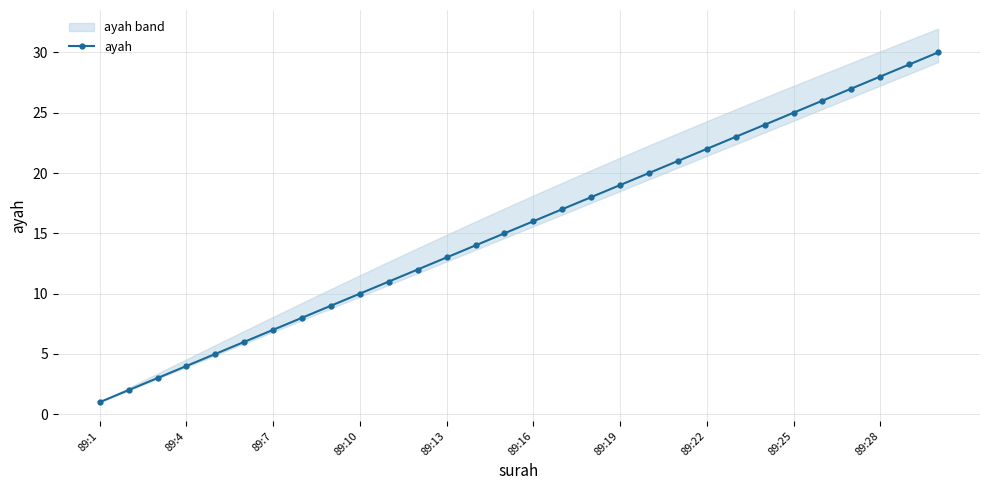

How many lines are shown in the chart?

1